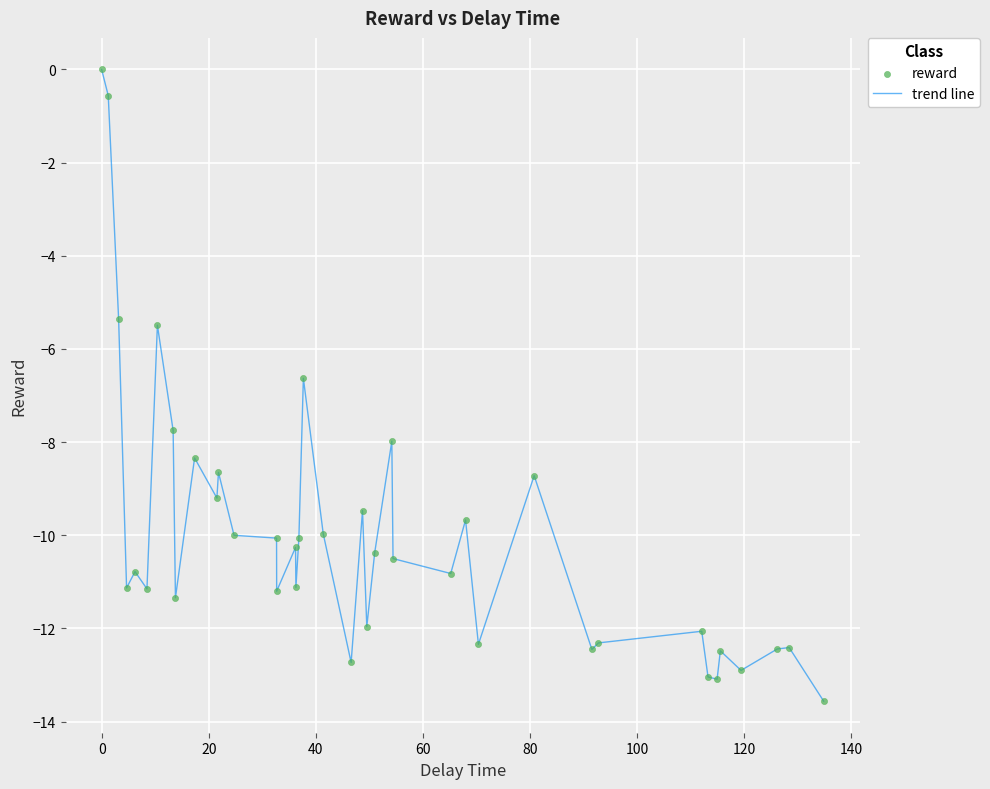

What is the minimum value shown in the chart?

-13.6